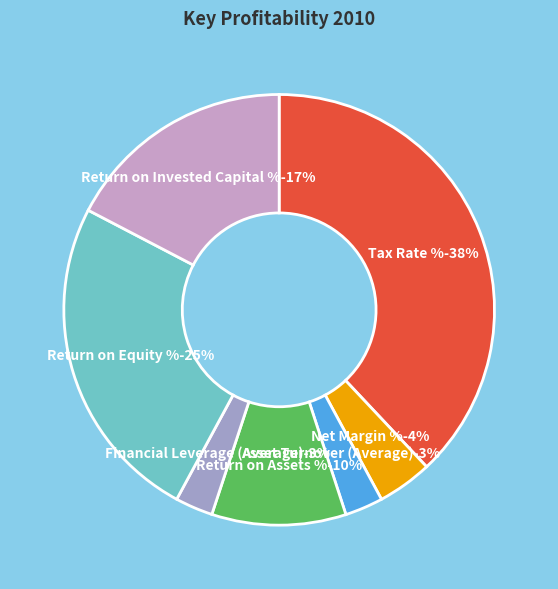

Rank the categories by value from lowest to highest.

Financial Leverage (Average), Asset Turnover (Average), Net Margin %, Return on Assets %, Return on Invested Capital %, Return on Equity %, Tax Rate %